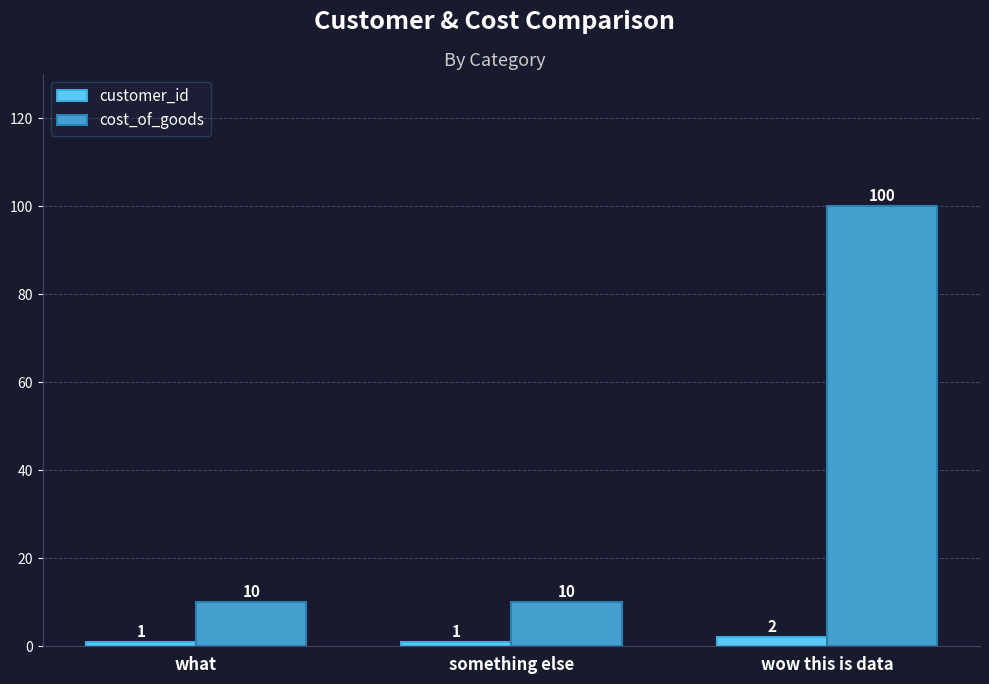

What is the sum of the cost_of_goods values at something else and what?

20